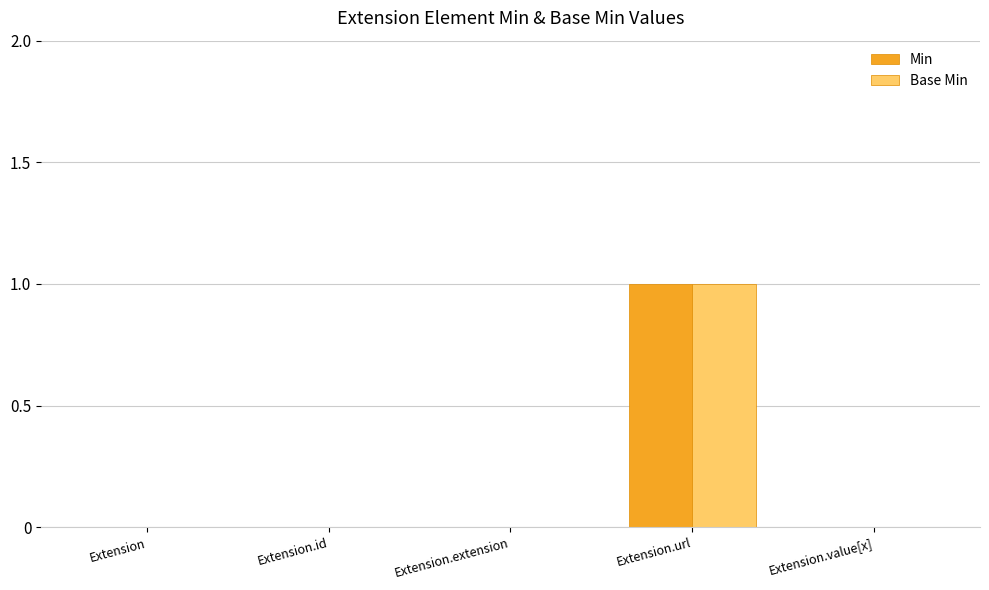

At which label does Base Min reach its peak?

Extension.url